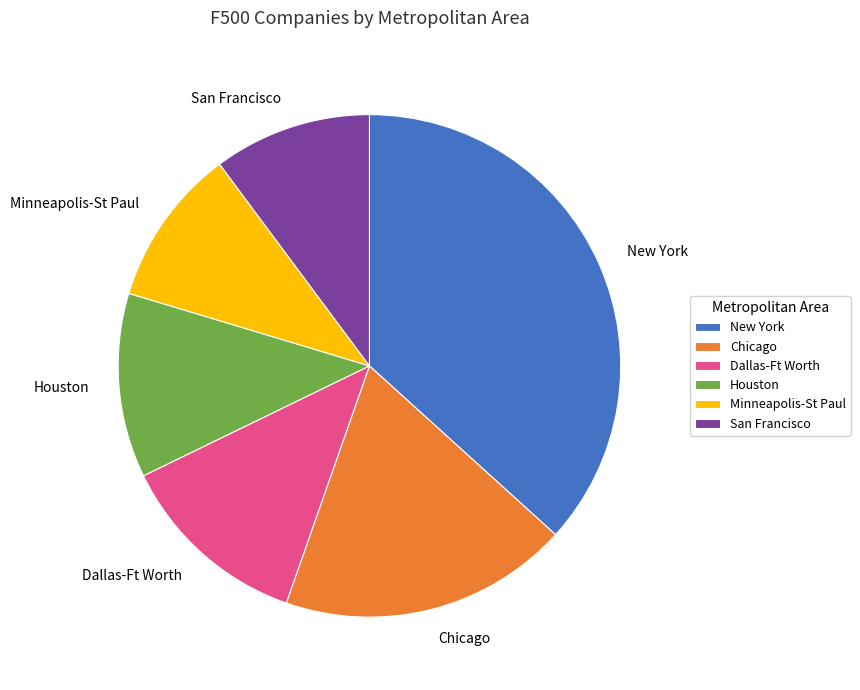

How many slices are in this pie chart?

6